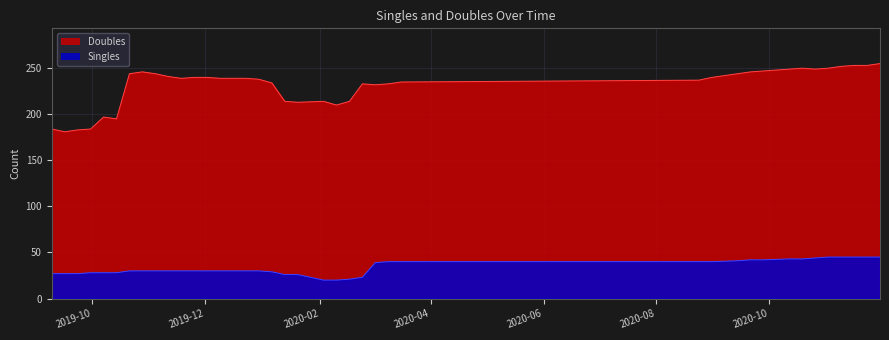

Rank the series at 2019.12.23 from highest to lowest value.

Doubles, Singles